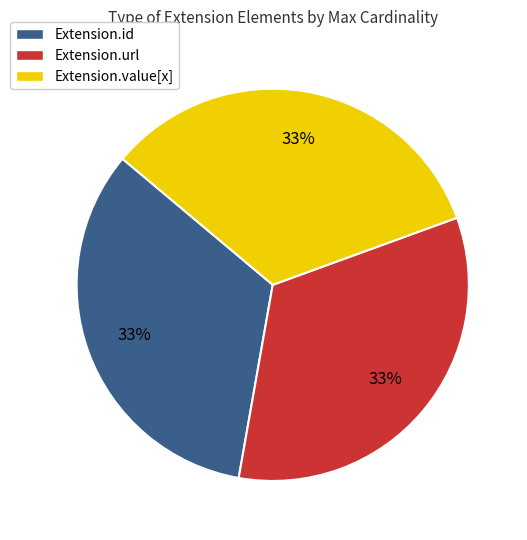

Is the sum of Extension.id and Extension.value[x] greater than half?

Yes